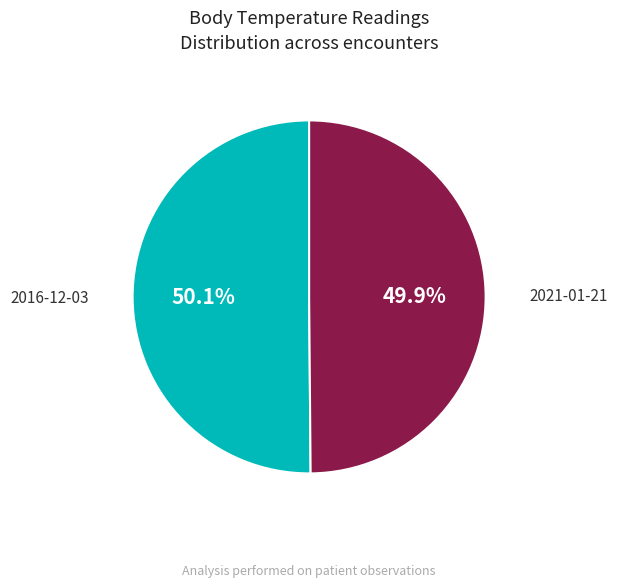

What percentage is NOT represented by 2021-01-21?

50.1%